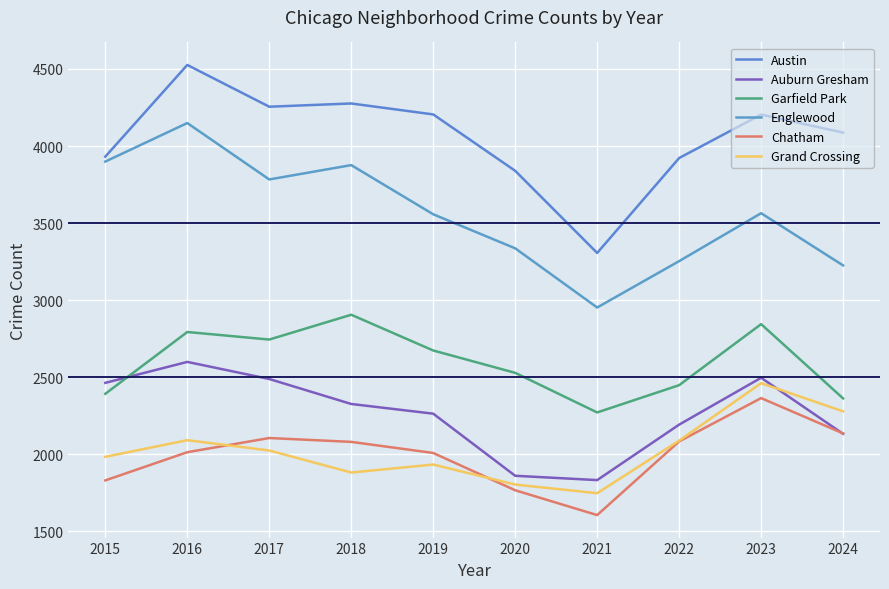

What is the difference between the maximum and second lowest values in the Garfield Park series?

543